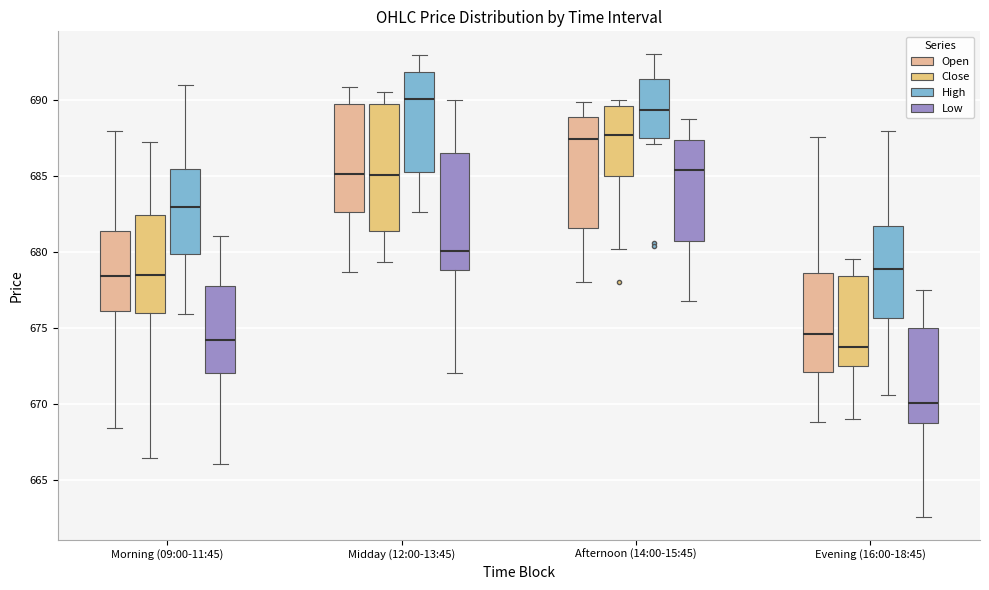

Which box has the lowest median line?

Evening (16:00-18:45) (Low)